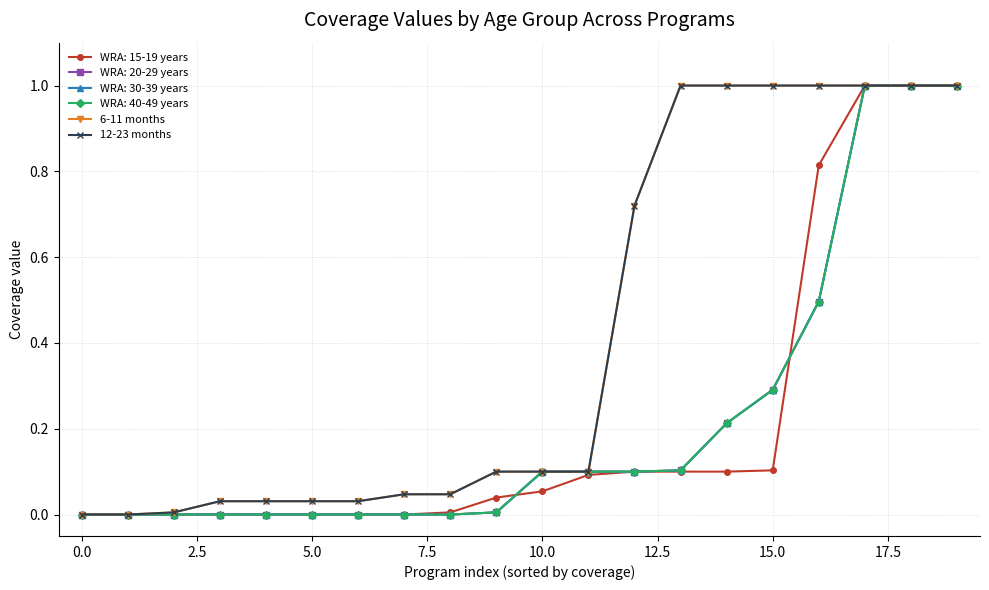

Does the chart have visible grid lines?

Yes